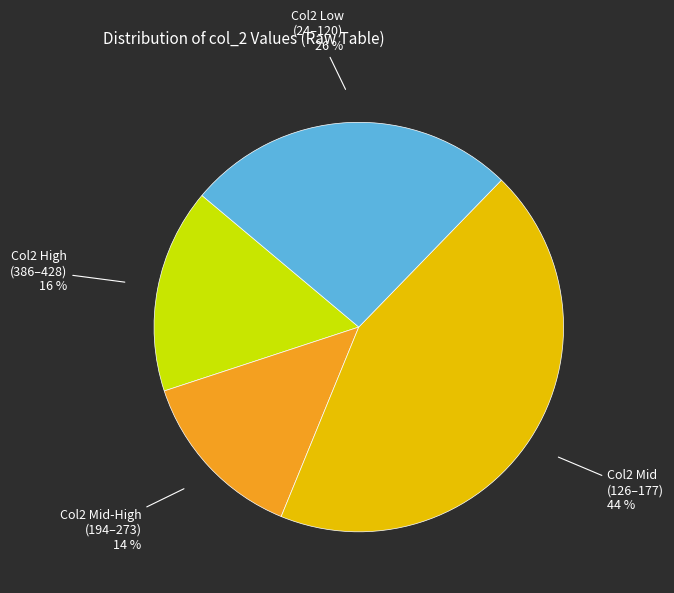

True or false: Col2 Mid (126–177) 44 % accounts for 38% of the total.

False